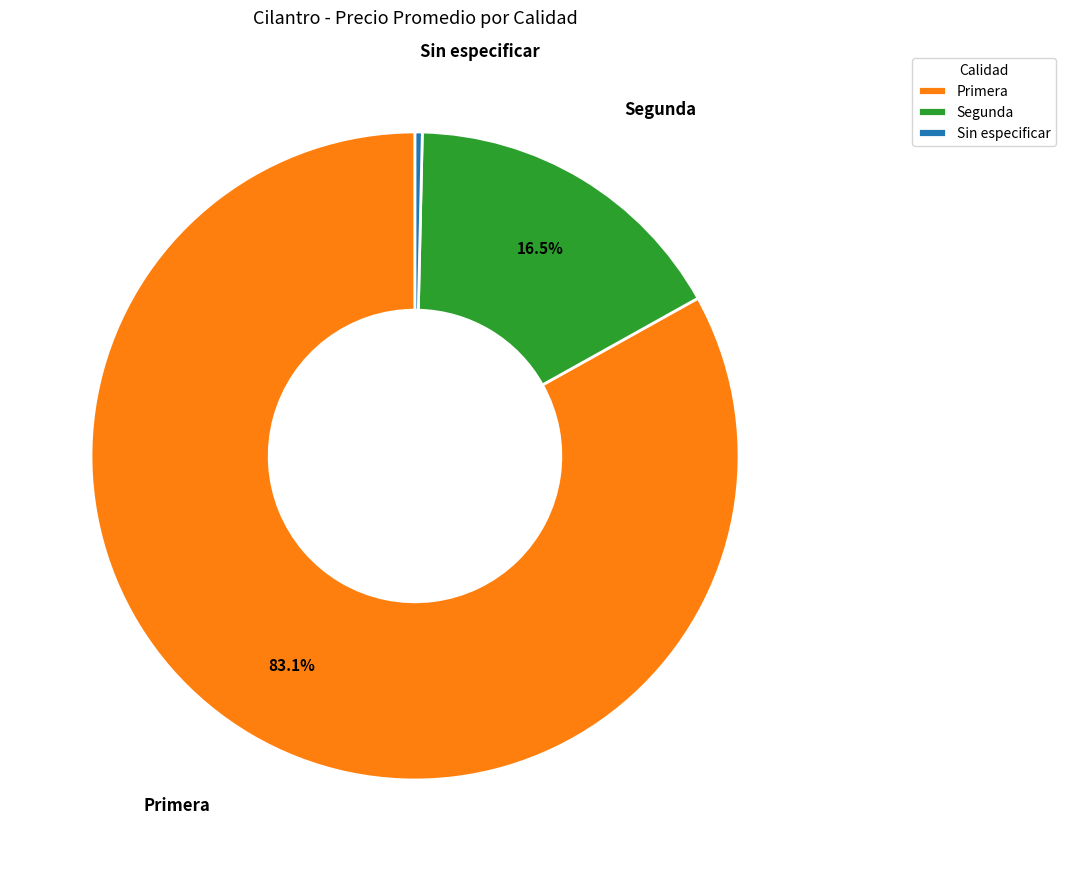

Which slice is the largest?

Primera